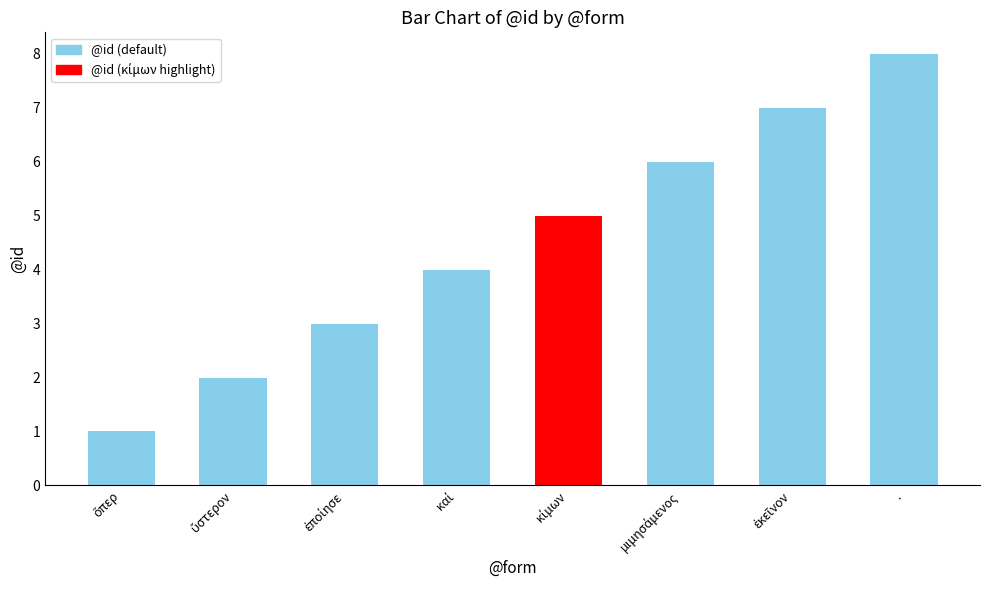

Which category has the highest value across all series?

.